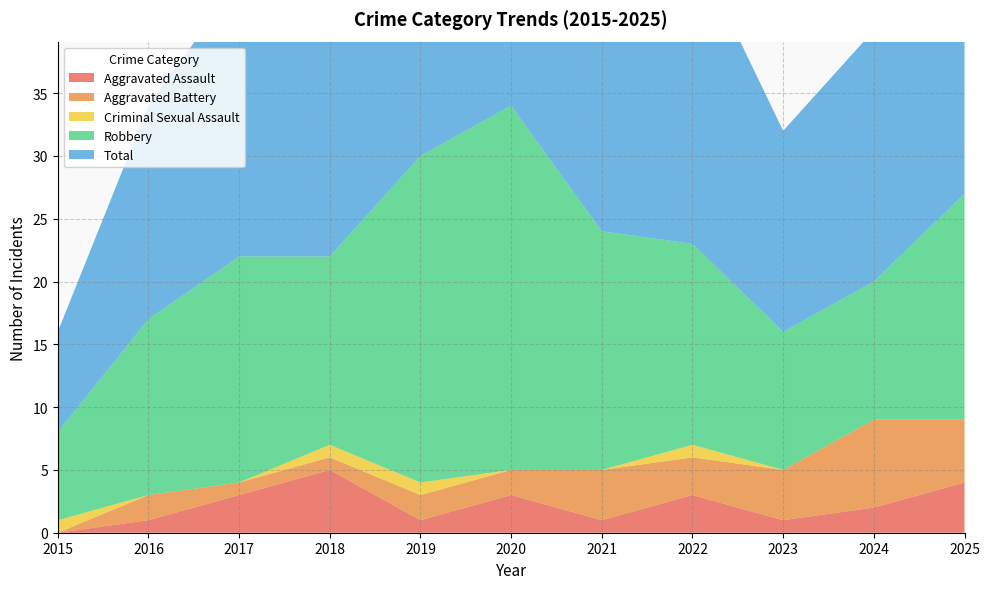

Reading right to left, list all the values displayed in this chart.

Aggravated Assault: 2025=4	2024=2	2023=1	2022=3	2021=1	2020=3	2019=1	2018=5	2017=3	2016=1	2015=0
Aggravated Battery: 2025=5	2024=7	2023=4	2022=3	2021=4	2020=2	2019=2	2018=1	2017=1	2016=2	2015=0
Criminal Sexual Assault: 2025=0	2024=0	2023=0	2022=1	2021=0	2020=0	2019=1	2018=1	2017=0	2016=0	2015=1
Robbery: 2025=18	2024=11	2023=11	2022=16	2021=19	2020=29	2019=26	2018=15	2017=18	2016=14	2015=7
Total: 2025=27	2024=20	2023=16	2022=24	2021=24	2020=34	2019=30	2018=22	2017=22	2016=17	2015=8